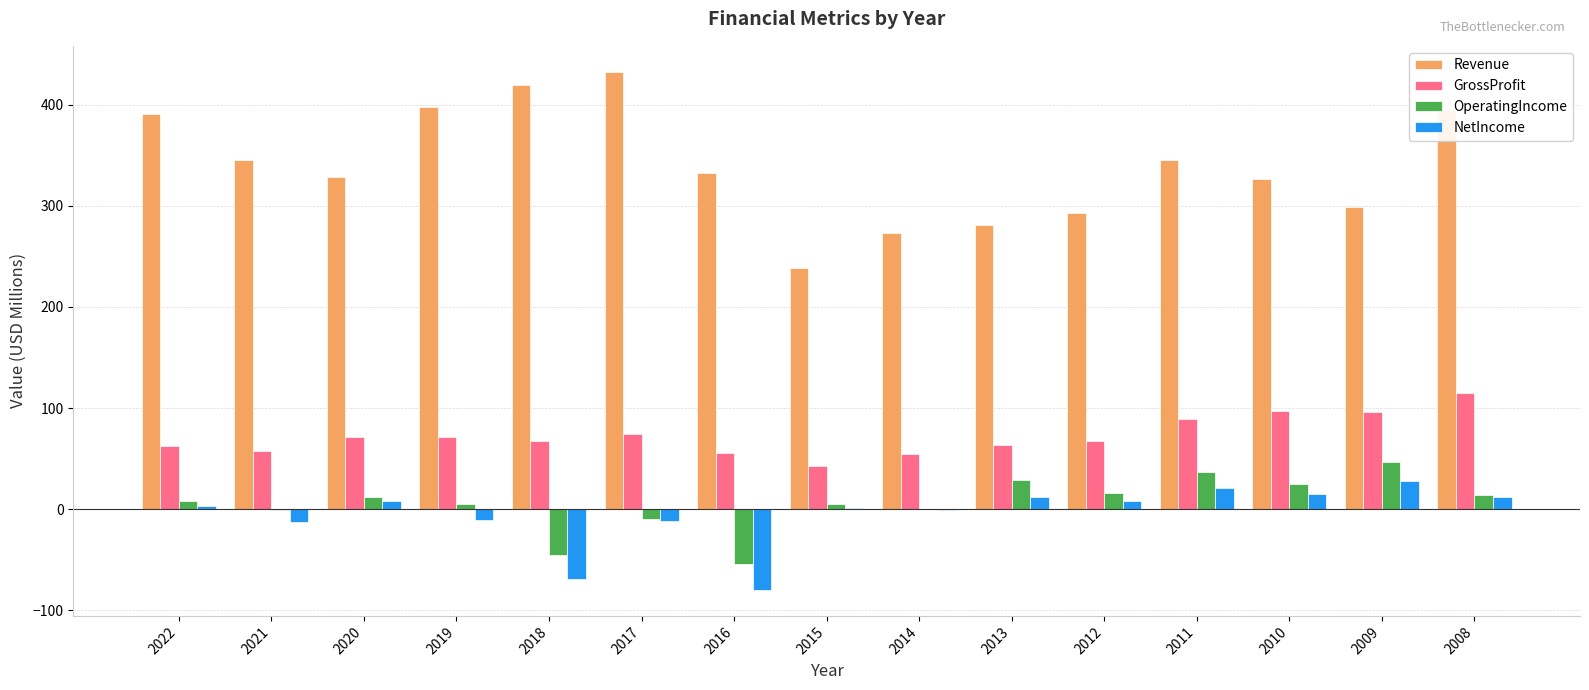

What is the difference between the OperatingIncome values at 2010 and 2018?

69.6